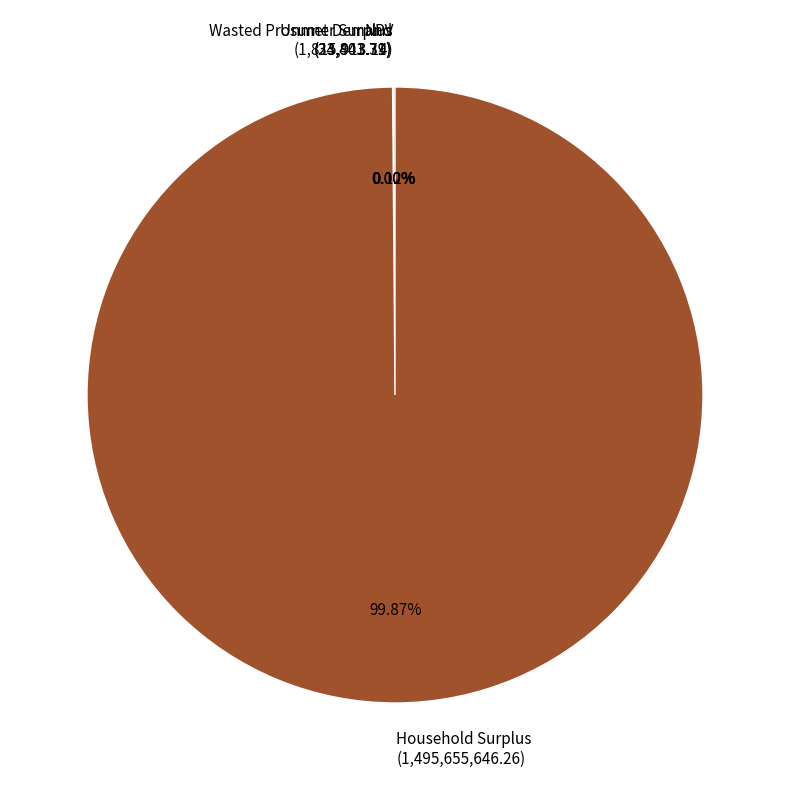

Is Household Surplus (1,495,655,646.26) the majority of the pie?

Yes